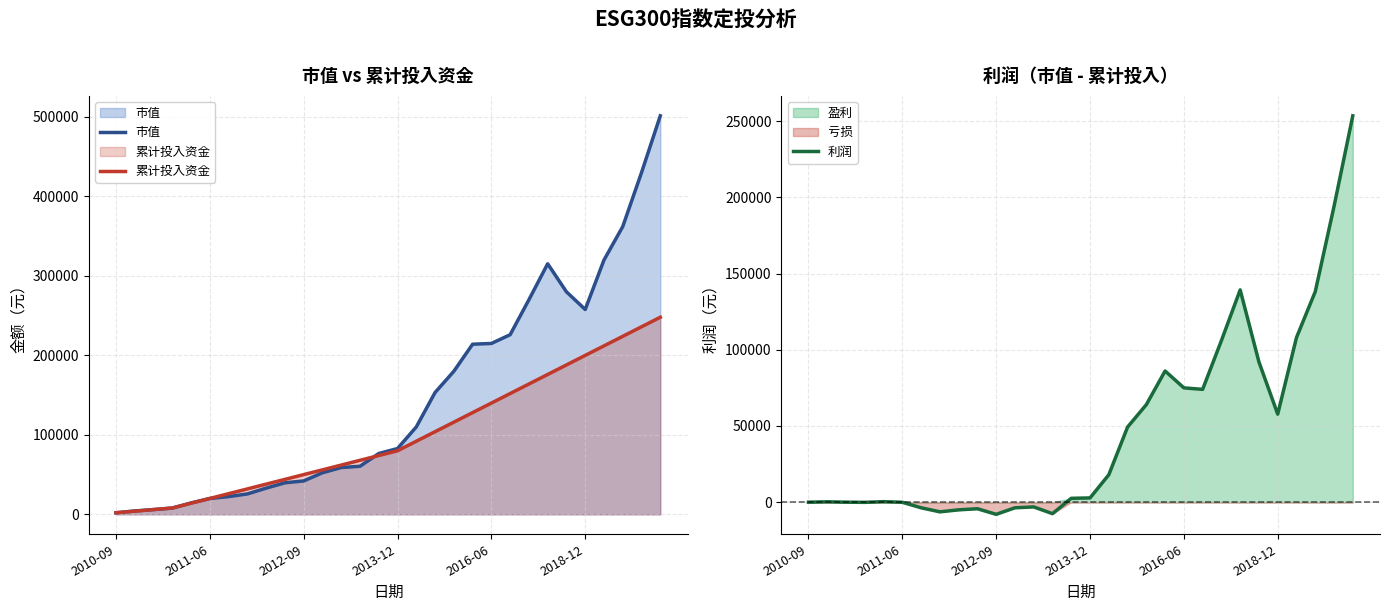

Reading right to left, extract all data points from this chart.

市值: 501442.2	430000.0	362098.1	320000.0	257772.9	280000.0	315263.0	270000.0	226023.3	215000.0	214081.4	180000.0	153292.7	110000.0	82813.6	76555.6	60487.5	58909.8	52348.7	42039.5	39720.3	32987.9	25685.6	22347.8	19942.4	14359.2	7908.7	6019.0	4270.6	2000.0
累计投入资金: 248000.0	236000.0	224000.0	212000.0	200000.0	188000.0	176000.0	164000.0	152000.0	140000.0	128000.0	116000.0	104000.0	92000.0	80000.0	74000.0	68000.0	62000.0	56000.0	50000.0	44000.0	38000.0	32000.0	26000.0	20000.0	14000.0	8000.0	6000.0	4000.0	2000.0
利润: 253442.2	194000.0	138098.1	108000.0	57772.9	92000.0	139263.0	106000.0	74023.3	75000.0	86081.4	64000.0	49292.7	18000.0	2813.6	2555.6	-7512.5	-3090.2	-3651.3	-7960.5	-4279.7	-5012.1	-6314.4	-3652.2	-57.6	359.2	-91.3	19.0	270.6	0.0